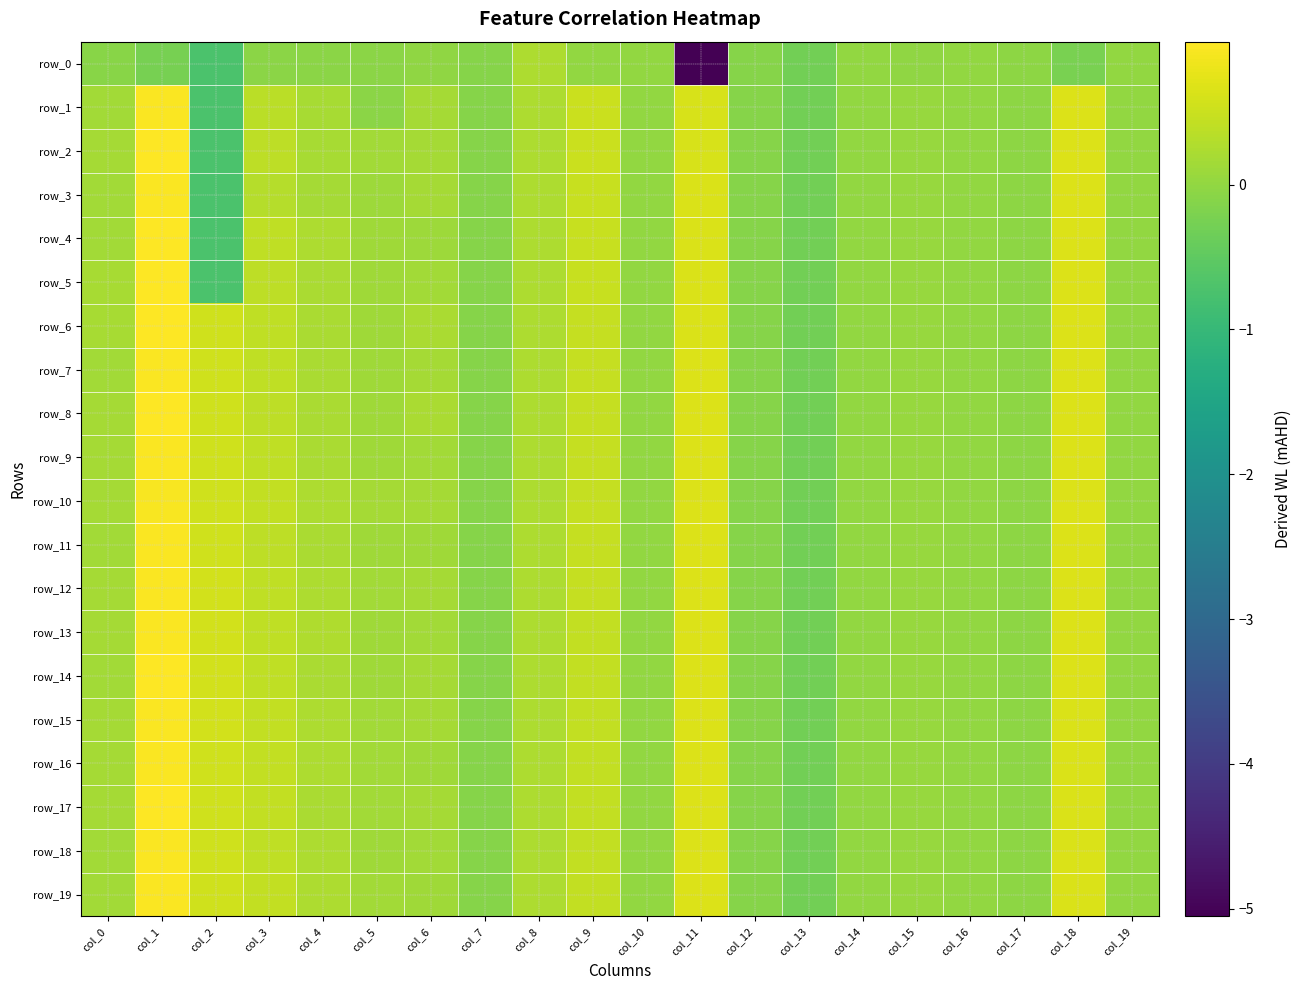

Reading left to right, extract all data points from this chart.

row_0: col_0=-0.1	col_1=-0.2	col_2=-0.7	col_3=-0.1	col_4=-0.1	col_5=-0.1	col_6=-0.0	col_7=-0.1	col_8=0.2	col_9=0.0	col_10=0.0	col_11=-5.1	col_12=-0.1	col_13=-0.3	col_14=-0.0	col_15=-0.0	col_16=-0.0	col_17=-0.0	col_18=-0.2	col_19=-0.0
row_1: col_0=0.2	col_1=1.0	col_2=-0.7	col_3=0.4	col_4=0.2	col_5=-0.1	col_6=0.2	col_7=-0.1	col_8=0.2	col_9=0.5	col_10=0.0	col_11=0.6	col_12=-0.1	col_13=-0.3	col_14=-0.0	col_15=0.1	col_16=-0.0	col_17=-0.0	col_18=0.7	col_19=0.0
row_2: col_0=0.2	col_1=1.0	col_2=-0.7	col_3=0.4	col_4=0.2	col_5=0.1	col_6=0.2	col_7=-0.1	col_8=0.2	col_9=0.5	col_10=0.0	col_11=0.6	col_12=-0.1	col_13=-0.3	col_14=-0.0	col_15=0.1	col_16=-0.0	col_17=-0.0	col_18=0.7	col_19=0.0
row_3: col_0=0.2	col_1=1.0	col_2=-0.7	col_3=0.3	col_4=0.2	col_5=0.1	col_6=0.2	col_7=-0.1	col_8=0.2	col_9=0.5	col_10=0.0	col_11=0.6	col_12=-0.1	col_13=-0.3	col_14=-0.0	col_15=0.0	col_16=-0.0	col_17=-0.0	col_18=0.7	col_19=0.0
row_4: col_0=0.2	col_1=1.0	col_2=-0.7	col_3=0.4	col_4=0.2	col_5=0.1	col_6=0.1	col_7=-0.1	col_8=0.2	col_9=0.5	col_10=0.0	col_11=0.6	col_12=-0.1	col_13=-0.3	col_14=-0.0	col_15=0.0	col_16=-0.0	col_17=-0.0	col_18=0.7	col_19=0.0
row_5: col_0=0.2	col_1=1.0	col_2=-0.7	col_3=0.4	col_4=0.2	col_5=0.1	col_6=0.2	col_7=-0.1	col_8=0.2	col_9=0.5	col_10=0.0	col_11=0.6	col_12=-0.1	col_13=-0.3	col_14=-0.0	col_15=0.0	col_16=-0.0	col_17=-0.0	col_18=0.7	col_19=0.0
row_6: col_0=0.2	col_1=1.0	col_2=0.6	col_3=0.4	col_4=0.2	col_5=0.1	col_6=0.2	col_7=-0.1	col_8=0.2	col_9=0.5	col_10=0.0	col_11=0.7	col_12=-0.1	col_13=-0.3	col_14=-0.0	col_15=0.0	col_16=-0.0	col_17=-0.0	col_18=0.7	col_19=0.0
row_7: col_0=0.2	col_1=1.0	col_2=0.6	col_3=0.4	col_4=0.2	col_5=0.1	col_6=0.2	col_7=-0.1	col_8=0.2	col_9=0.5	col_10=0.0	col_11=0.7	col_12=-0.1	col_13=-0.3	col_14=-0.0	col_15=0.0	col_16=-0.0	col_17=-0.0	col_18=0.7	col_19=0.0
row_8: col_0=0.2	col_1=1.0	col_2=0.6	col_3=0.4	col_4=0.2	col_5=0.1	col_6=0.2	col_7=-0.1	col_8=0.2	col_9=0.5	col_10=0.0	col_11=0.7	col_12=-0.1	col_13=-0.3	col_14=-0.0	col_15=0.0	col_16=-0.0	col_17=-0.0	col_18=0.7	col_19=0.0
row_9: col_0=0.2	col_1=1.0	col_2=0.6	col_3=0.4	col_4=0.2	col_5=0.1	col_6=0.2	col_7=-0.1	col_8=0.2	col_9=0.5	col_10=0.0	col_11=0.7	col_12=-0.1	col_13=-0.3	col_14=-0.0	col_15=0.0	col_16=-0.0	col_17=-0.0	col_18=0.7	col_19=0.0
row_10: col_0=0.2	col_1=0.9	col_2=0.6	col_3=0.4	col_4=0.3	col_5=0.2	col_6=0.2	col_7=-0.1	col_8=0.2	col_9=0.4	col_10=0.0	col_11=0.7	col_12=-0.1	col_13=-0.3	col_14=-0.0	col_15=0.0	col_16=-0.0	col_17=-0.0	col_18=0.7	col_19=0.0
row_11: col_0=0.2	col_1=1.0	col_2=0.6	col_3=0.4	col_4=0.2	col_5=0.1	col_6=0.1	col_7=-0.1	col_8=0.2	col_9=0.4	col_10=0.0	col_11=0.7	col_12=-0.1	col_13=-0.3	col_14=-0.0	col_15=0.0	col_16=-0.0	col_17=-0.0	col_18=0.7	col_19=0.0
row_12: col_0=0.2	col_1=1.0	col_2=0.6	col_3=0.4	col_4=0.2	col_5=0.1	col_6=0.2	col_7=-0.1	col_8=0.2	col_9=0.4	col_10=0.0	col_11=0.7	col_12=-0.1	col_13=-0.3	col_14=-0.0	col_15=0.0	col_16=-0.0	col_17=-0.0	col_18=0.7	col_19=0.0
row_13: col_0=0.2	col_1=1.0	col_2=0.6	col_3=0.4	col_4=0.3	col_5=0.1	col_6=0.2	col_7=-0.1	col_8=0.2	col_9=0.4	col_10=0.0	col_11=0.7	col_12=-0.1	col_13=-0.3	col_14=-0.0	col_15=0.0	col_16=-0.0	col_17=-0.0	col_18=0.7	col_19=0.0
row_14: col_0=0.2	col_1=1.0	col_2=0.6	col_3=0.4	col_4=0.2	col_5=0.1	col_6=0.2	col_7=-0.1	col_8=0.2	col_9=0.4	col_10=0.0	col_11=0.7	col_12=-0.1	col_13=-0.3	col_14=-0.0	col_15=0.0	col_16=-0.0	col_17=-0.0	col_18=0.7	col_19=0.0
row_15: col_0=0.2	col_1=0.9	col_2=0.6	col_3=0.4	col_4=0.2	col_5=0.1	col_6=0.2	col_7=-0.1	col_8=0.2	col_9=0.4	col_10=0.0	col_11=0.7	col_12=-0.1	col_13=-0.3	col_14=-0.0	col_15=0.0	col_16=-0.0	col_17=-0.0	col_18=0.7	col_19=0.0
row_16: col_0=0.2	col_1=1.0	col_2=0.6	col_3=0.4	col_4=0.3	col_5=0.2	col_6=0.1	col_7=-0.1	col_8=0.2	col_9=0.4	col_10=0.0	col_11=0.7	col_12=-0.1	col_13=-0.3	col_14=-0.0	col_15=0.0	col_16=-0.0	col_17=-0.0	col_18=0.7	col_19=0.0
row_17: col_0=0.2	col_1=1.0	col_2=0.5	col_3=0.4	col_4=0.2	col_5=0.1	col_6=0.2	col_7=-0.1	col_8=0.2	col_9=0.4	col_10=0.0	col_11=0.7	col_12=-0.1	col_13=-0.3	col_14=-0.0	col_15=0.0	col_16=-0.0	col_17=-0.0	col_18=0.7	col_19=0.0
row_18: col_0=0.2	col_1=1.0	col_2=0.6	col_3=0.4	col_4=0.2	col_5=0.1	col_6=0.1	col_7=-0.1	col_8=0.2	col_9=0.4	col_10=0.0	col_11=0.7	col_12=-0.1	col_13=-0.3	col_14=-0.0	col_15=0.0	col_16=-0.0	col_17=-0.0	col_18=0.7	col_19=0.0
row_19: col_0=0.2	col_1=1.0	col_2=0.6	col_3=0.4	col_4=0.3	col_5=0.1	col_6=0.1	col_7=-0.1	col_8=0.2	col_9=0.4	col_10=0.0	col_11=0.7	col_12=-0.1	col_13=-0.3	col_14=-0.0	col_15=0.0	col_16=-0.0	col_17=-0.0	col_18=0.7	col_19=0.0